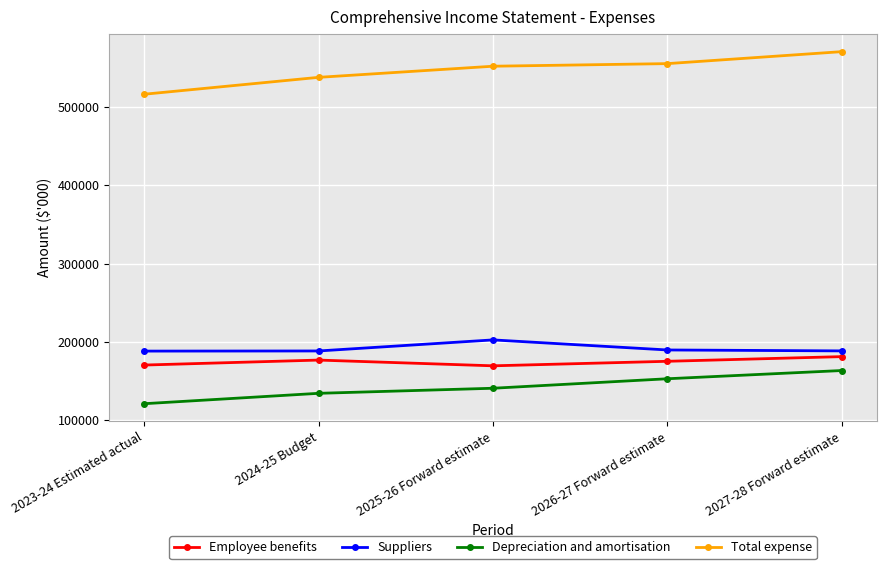

Where is the first local minimum for Employee benefits?

2025-26 Forward estimate